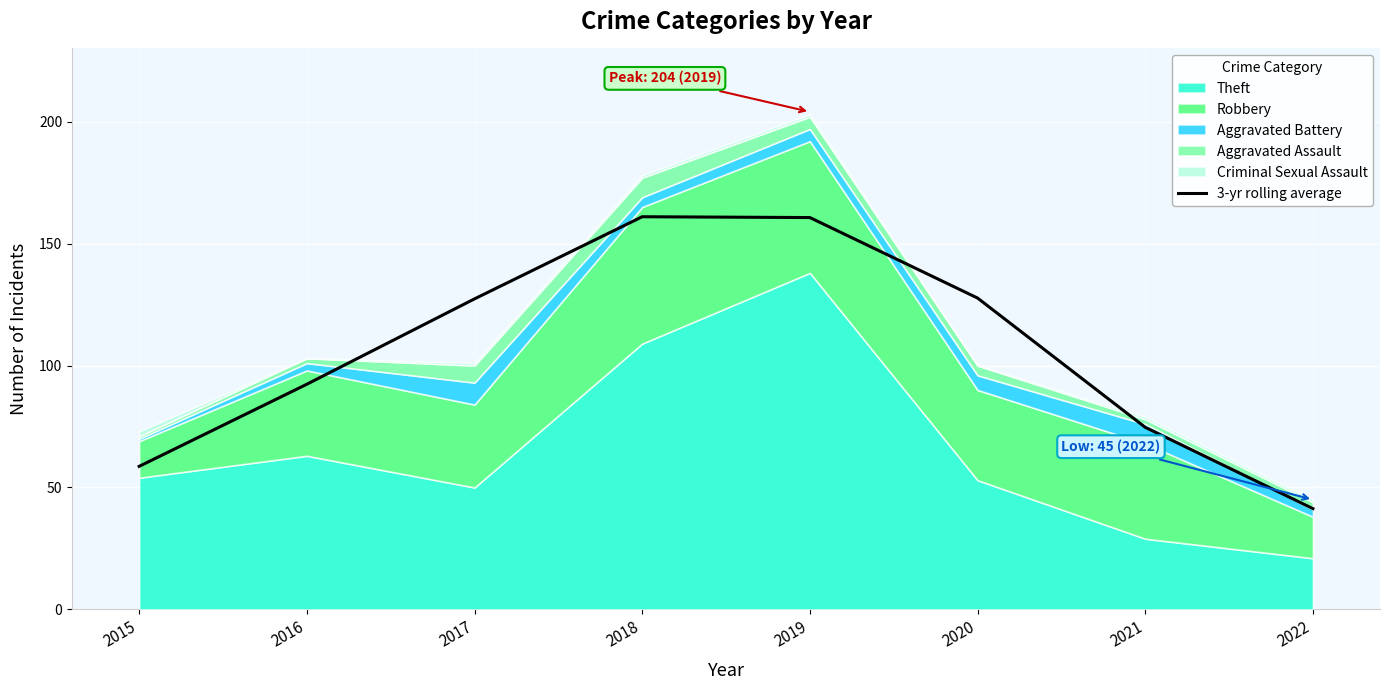

Reading right to left, extract all data points from this chart.

41.3	74.7	127.7	160.7	161.0	127.3	92.3	58.7